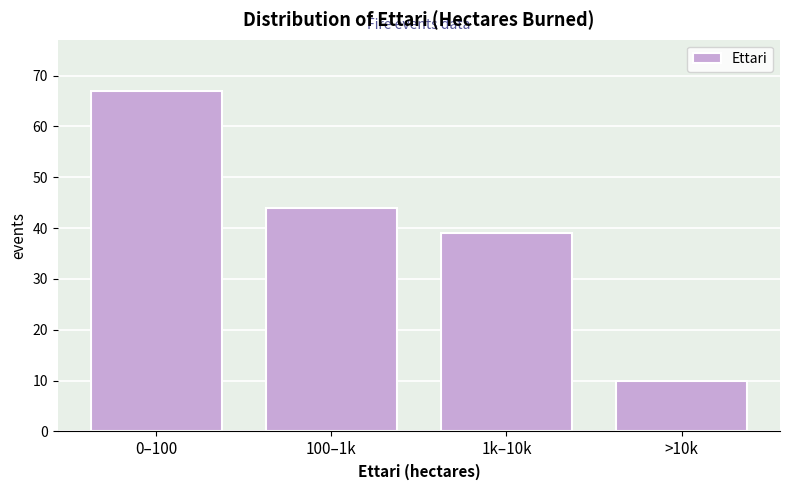

Reading left to right, what are all the values shown in this chart?

67	44	39	10